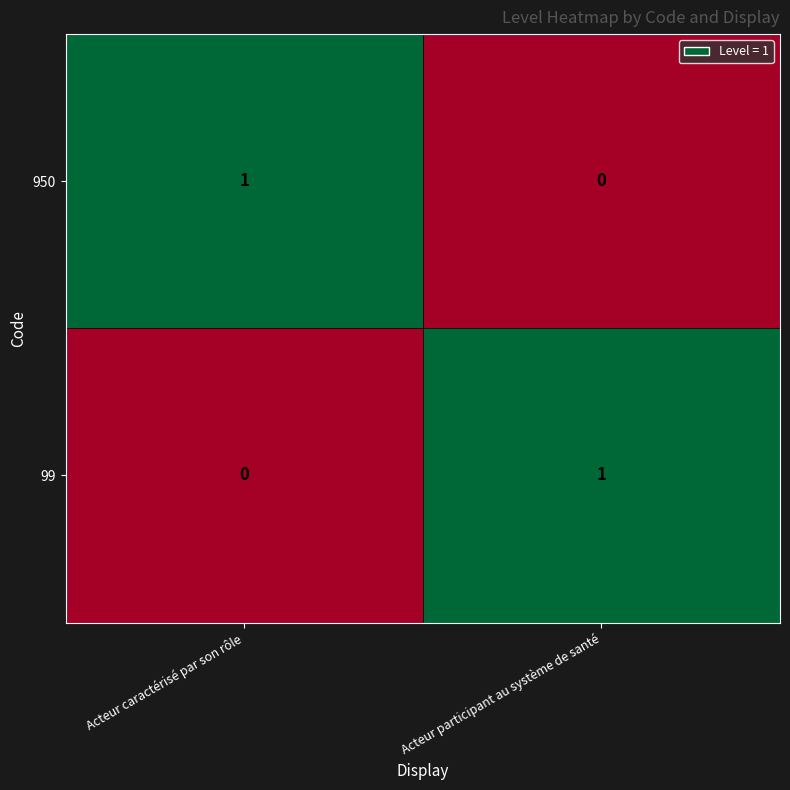

Rank the series at Acteur caractérisé par son rôle from lowest to highest value.

99, 950